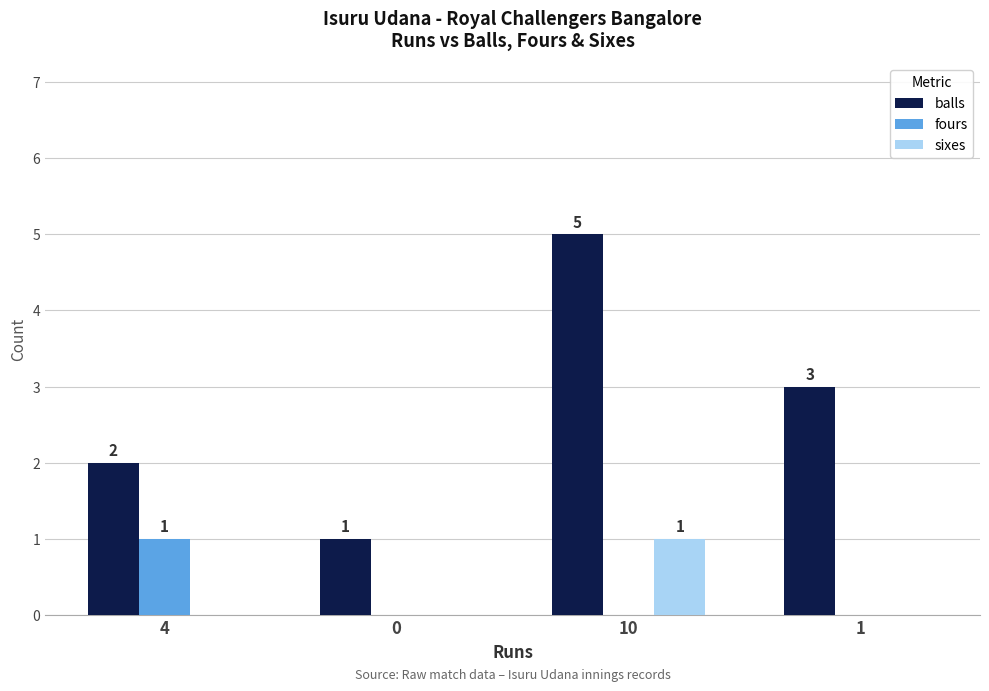

What are all the series names shown in the legend?

balls, fours, sixes